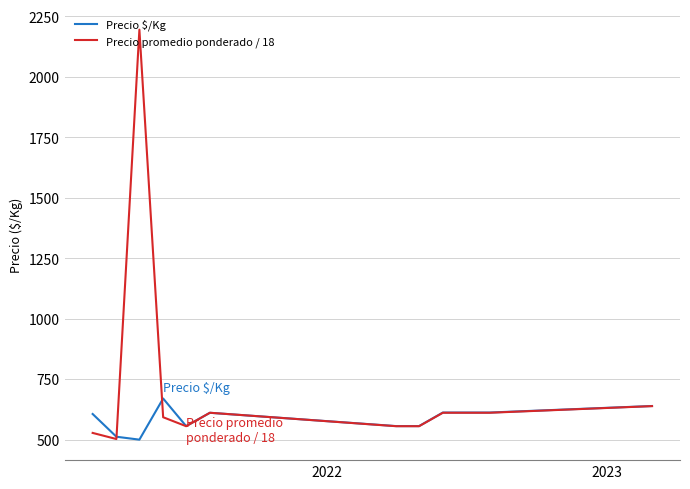

Which series has the widest spread of values?

Precio promedio ponderado / 18